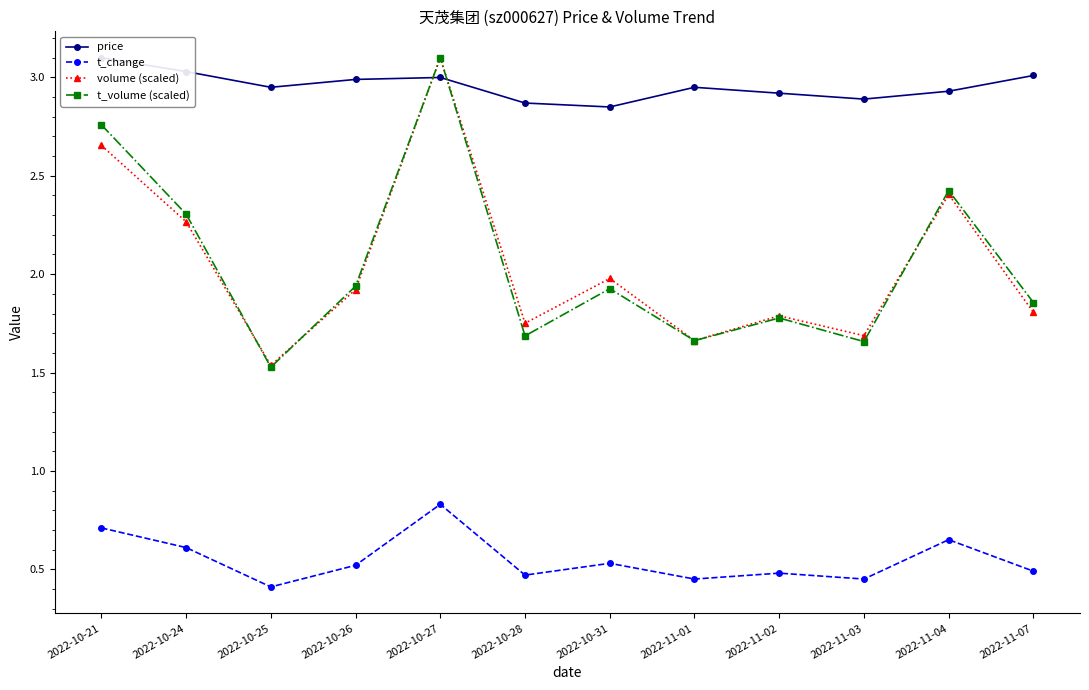

What is the difference between the highest and lowest values at 2022-11-04?

2.3